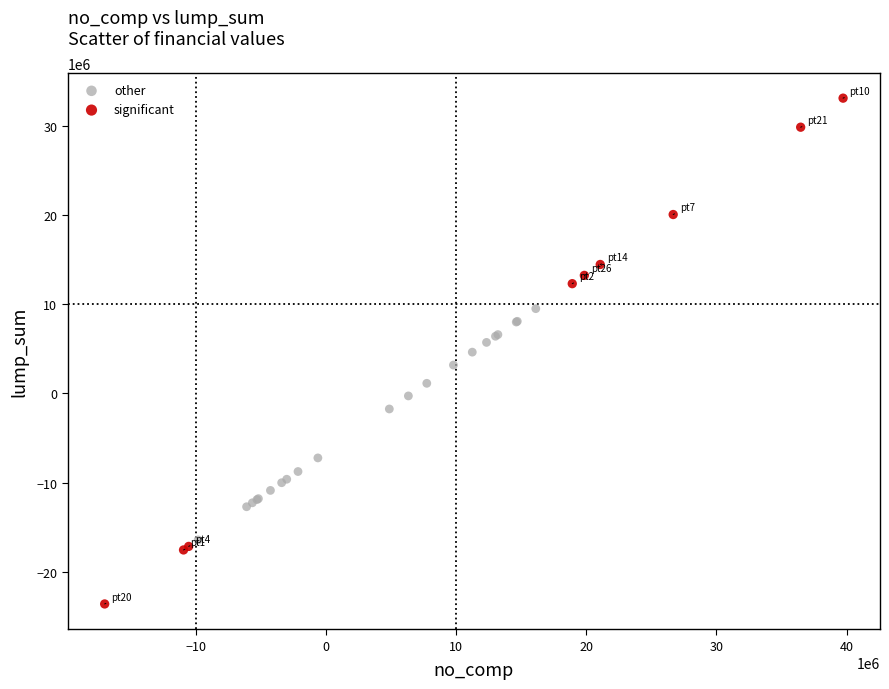

Which series contains the highest Y value?

significant